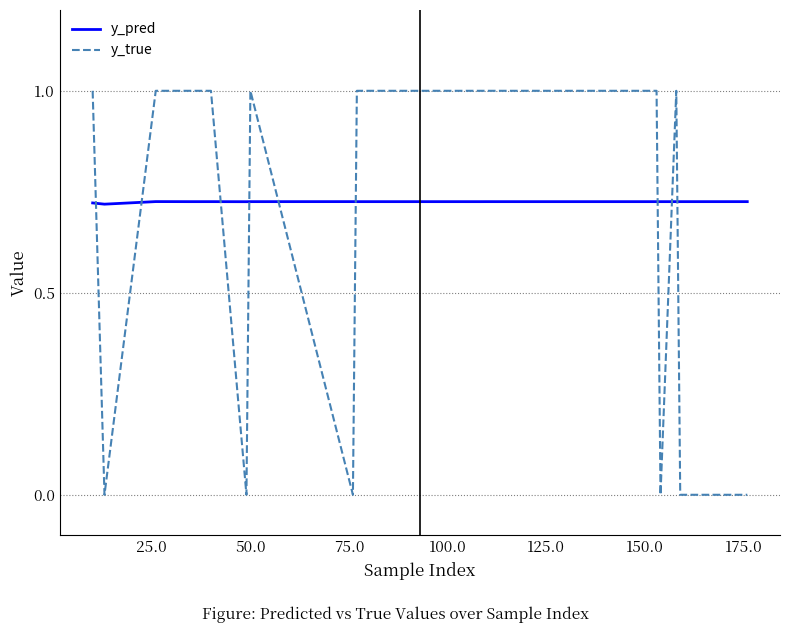

Which series has the largest total across all categories?

y_pred